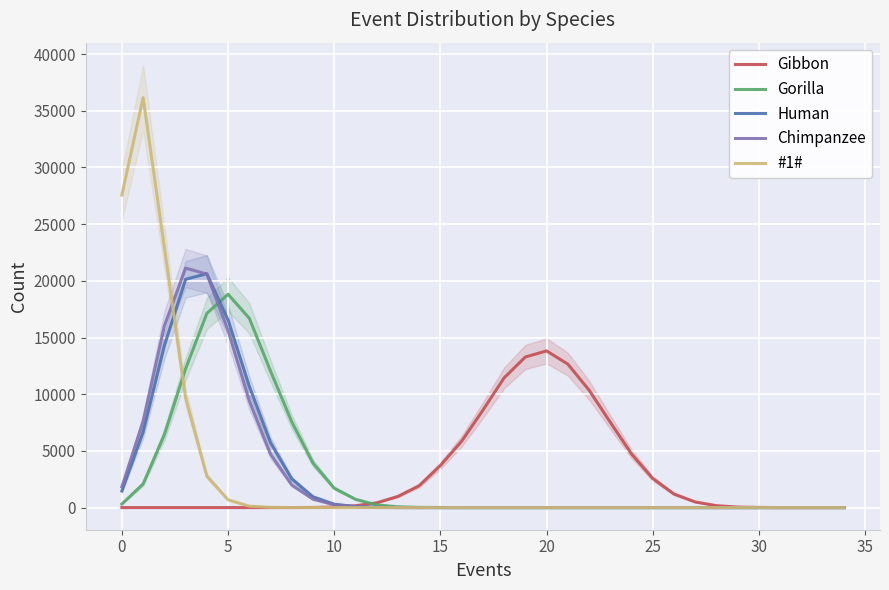

True or false: Gibbon has a value of 467 at 26.

False